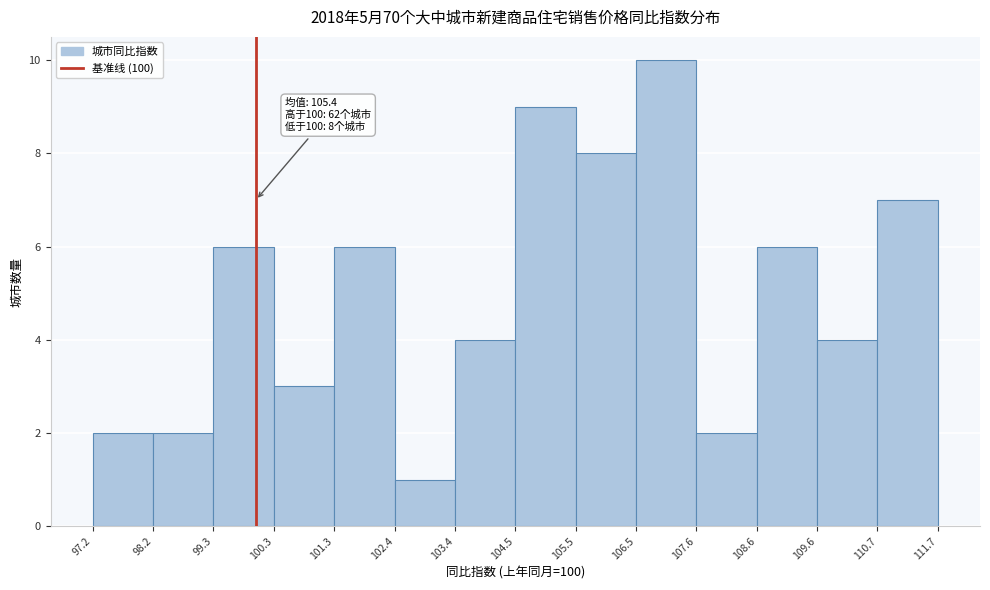

Which range on the x-axis has the tallest bar?

106.5 to 107.6